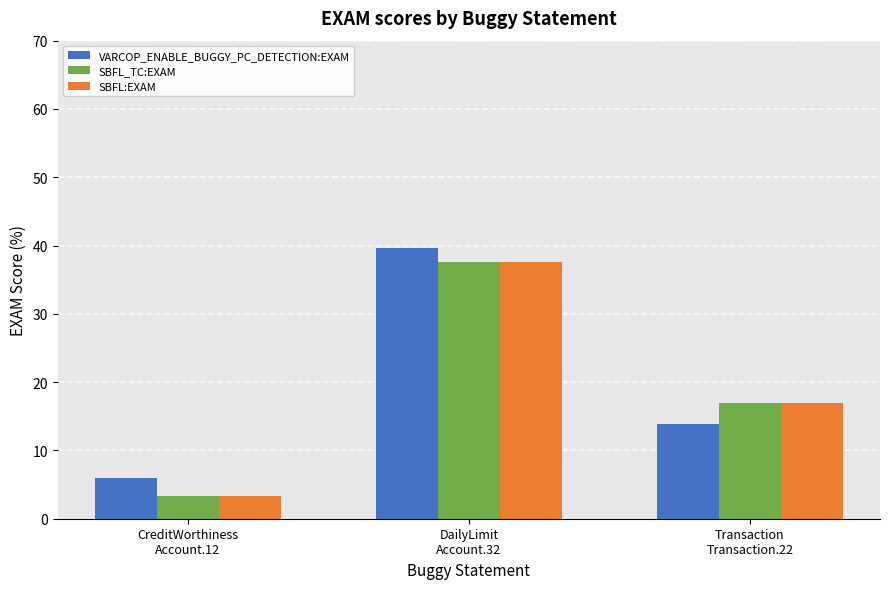

What is the minimum value for SBFL_TC:EXAM?

3.4